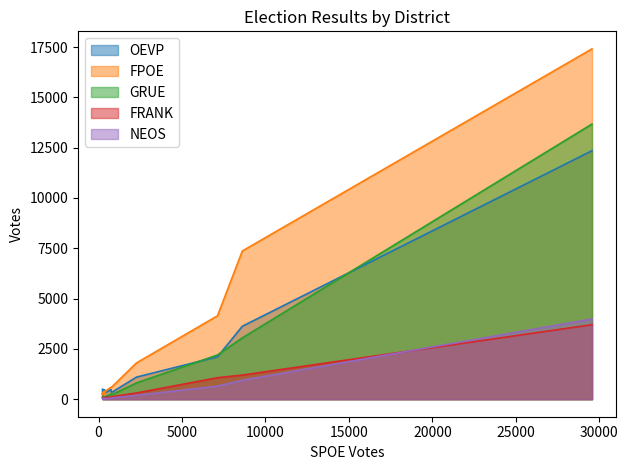

What is the sum of all FRANK values?

7108